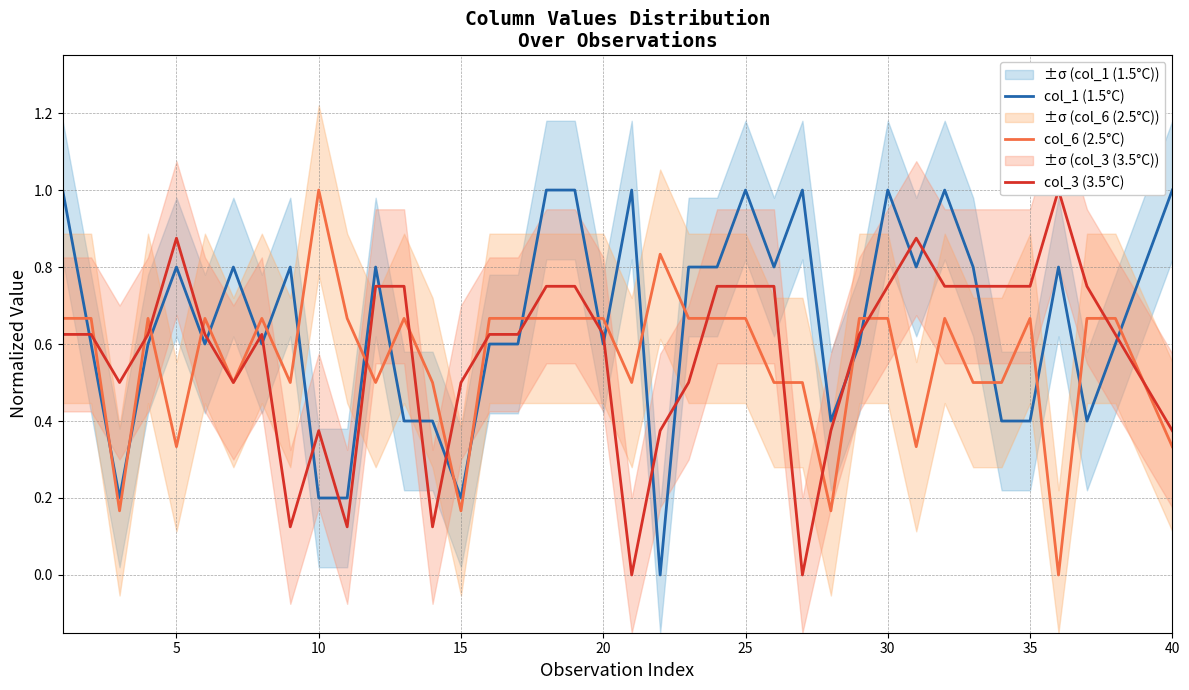

True or false: col_1 (1.5°C) has a value of 0.8 at 5.

True